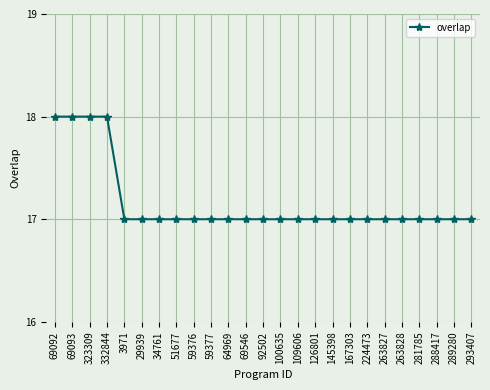

What is the average value?

17